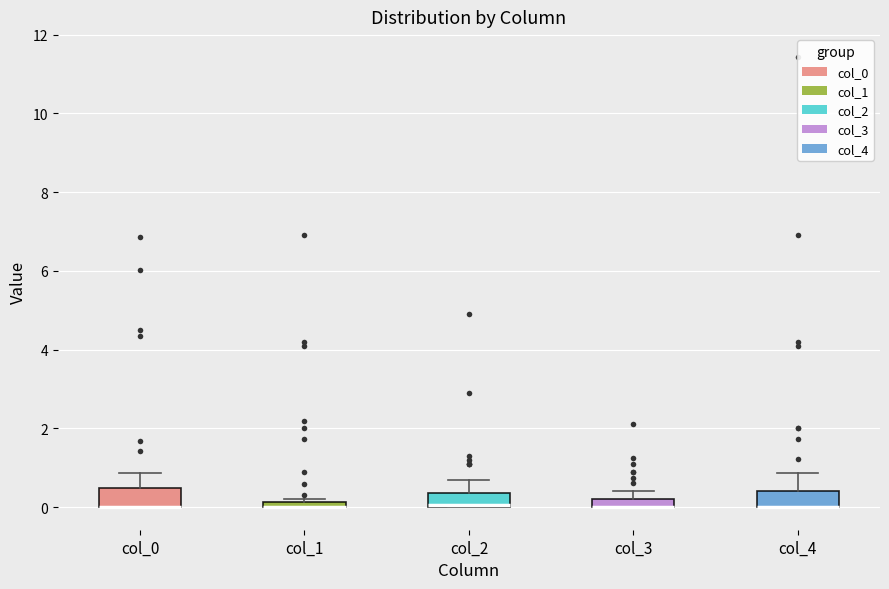

Where is the upper edge of the box for col_0 on the y-axis? The values are not printed on the chart, so give them approximately, as read against the axis.

0.6